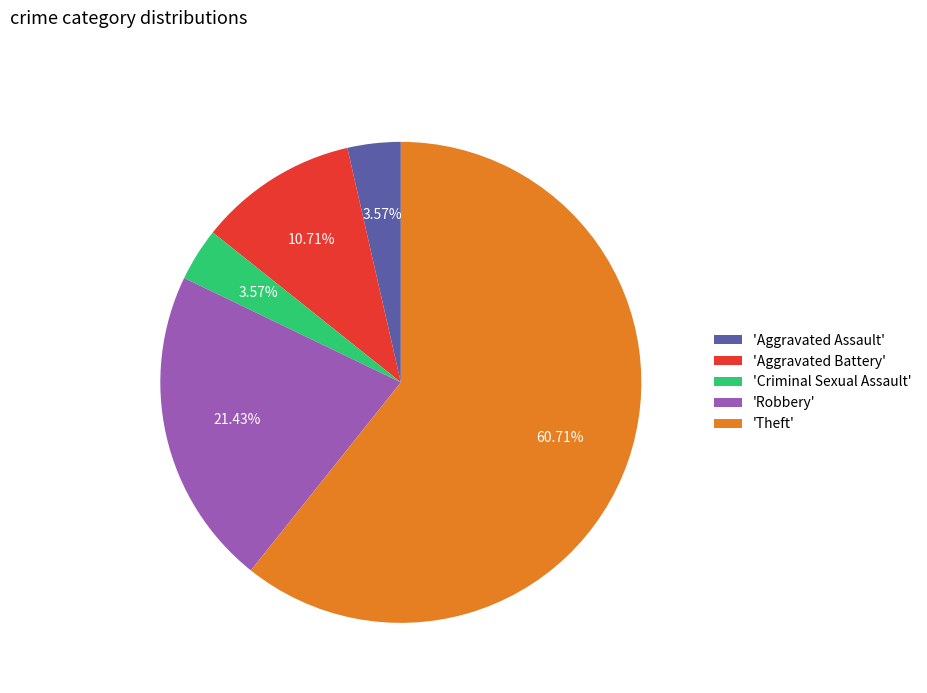

What is the majority slice?

'Theft'